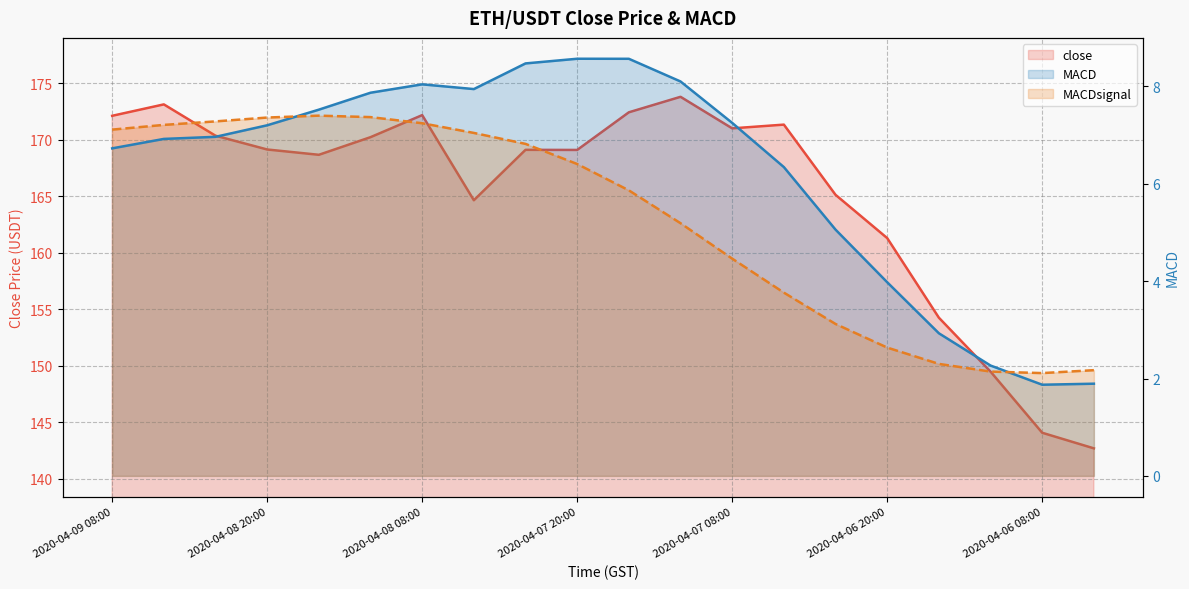

Reading left to right, extract all data points from this chart.

close: 2020-04-09 08:00=172.1	2020-04-09 04:00=173.1	2020-04-09 00:00=170.3	2020-04-08 20:00=169.1	2020-04-08 16:00=168.7	2020-04-08 12:00=170.2	2020-04-08 08:00=172.2	2020-04-08 04:00=164.6	2020-04-08 00:00=169.1	2020-04-07 20:00=169.1	2020-04-07 16:00=172.4	2020-04-07 12:00=173.8	2020-04-07 08:00=171.0	2020-04-07 04:00=171.3	2020-04-07 00:00=165.1	2020-04-06 20:00=161.3	2020-04-06 16:00=154.2	2020-04-06 12:00=149.5	2020-04-06 08:00=144.1	2020-04-06 04:00=142.7
MACD: 2020-04-09 08:00=6.7	2020-04-09 04:00=6.9	2020-04-09 00:00=7.0	2020-04-08 20:00=7.2	2020-04-08 16:00=7.5	2020-04-08 12:00=7.9	2020-04-08 08:00=8.0	2020-04-08 04:00=7.9	2020-04-08 00:00=8.5	2020-04-07 20:00=8.6	2020-04-07 16:00=8.6	2020-04-07 12:00=8.1	2020-04-07 08:00=7.3	2020-04-07 04:00=6.3	2020-04-07 00:00=5.1	2020-04-06 20:00=4.0	2020-04-06 16:00=2.9	2020-04-06 12:00=2.3	2020-04-06 08:00=1.9	2020-04-06 04:00=1.9
MACDsignal: 2020-04-09 08:00=7.1	2020-04-09 04:00=7.2	2020-04-09 00:00=7.3	2020-04-08 20:00=7.4	2020-04-08 16:00=7.4	2020-04-08 12:00=7.4	2020-04-08 08:00=7.2	2020-04-08 04:00=7.0	2020-04-08 00:00=6.8	2020-04-07 20:00=6.4	2020-04-07 16:00=5.9	2020-04-07 12:00=5.2	2020-04-07 08:00=4.5	2020-04-07 04:00=3.8	2020-04-07 00:00=3.1	2020-04-06 20:00=2.6	2020-04-06 16:00=2.3	2020-04-06 12:00=2.1	2020-04-06 08:00=2.1	2020-04-06 04:00=2.2